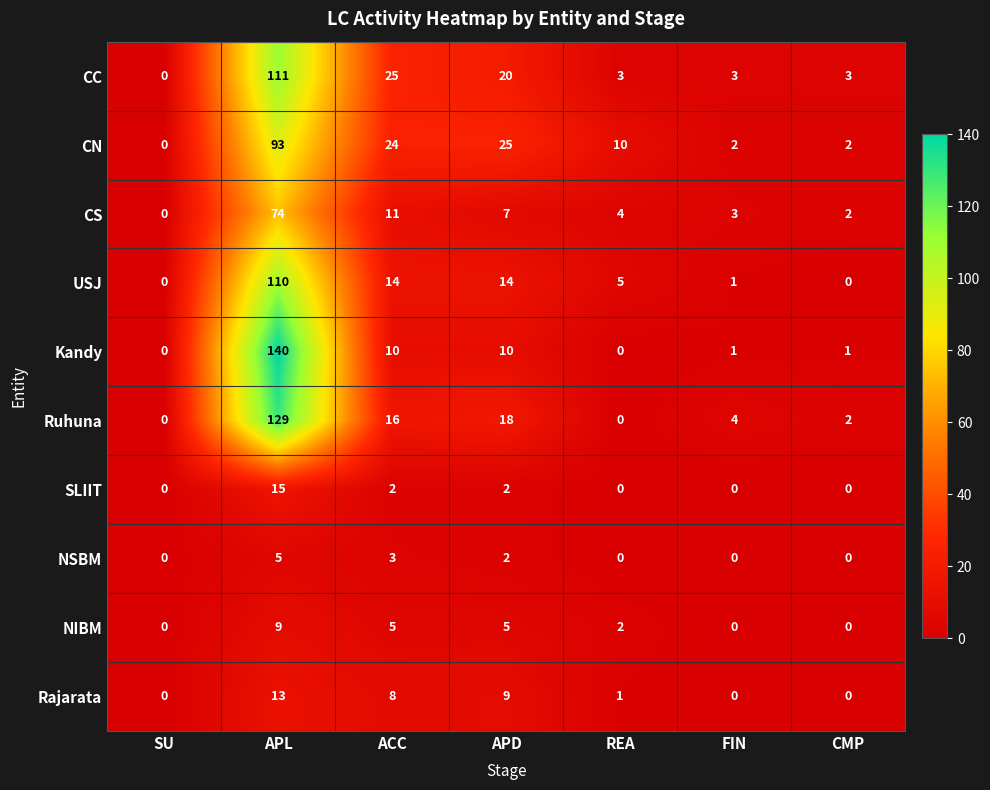

List the series in order of their peak value, highest first.

Kandy, Ruhuna, CC, USJ, CN, CS, SLIIT, Rajarata, NIBM, NSBM